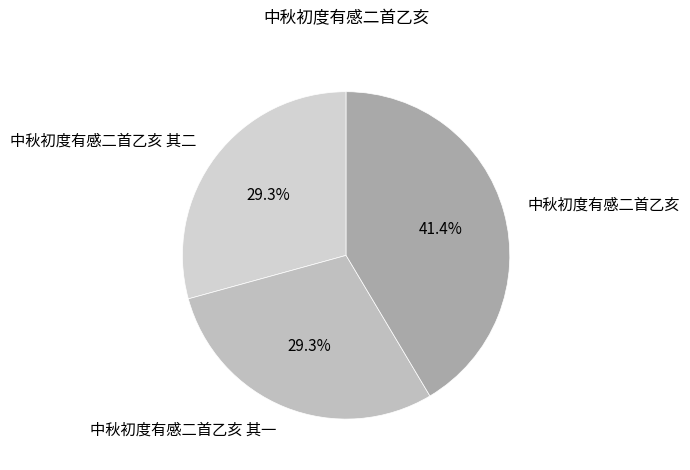

How many slices are in this pie chart?

3